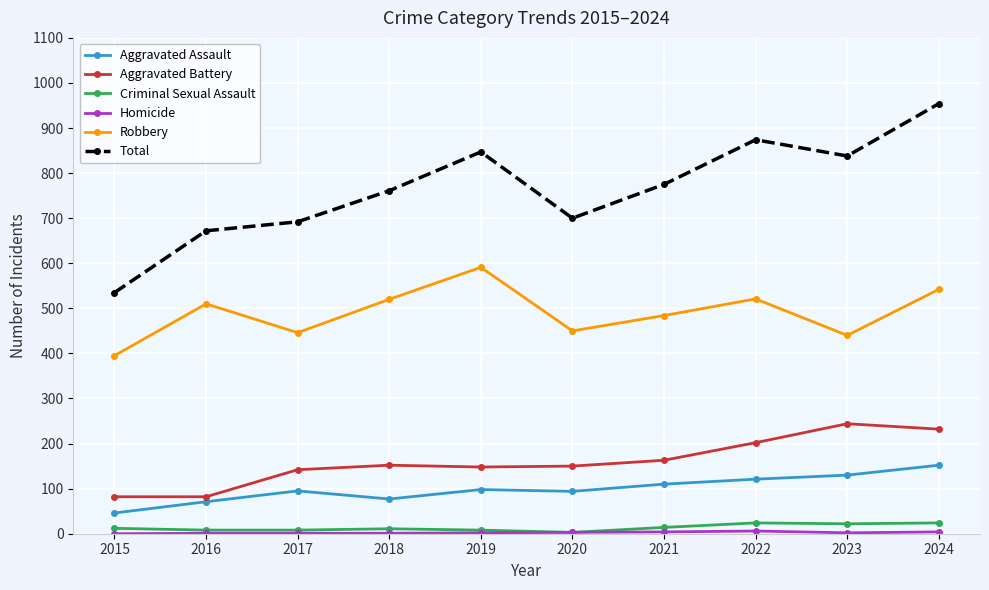

How many values in the Robbery series are below 510?

5